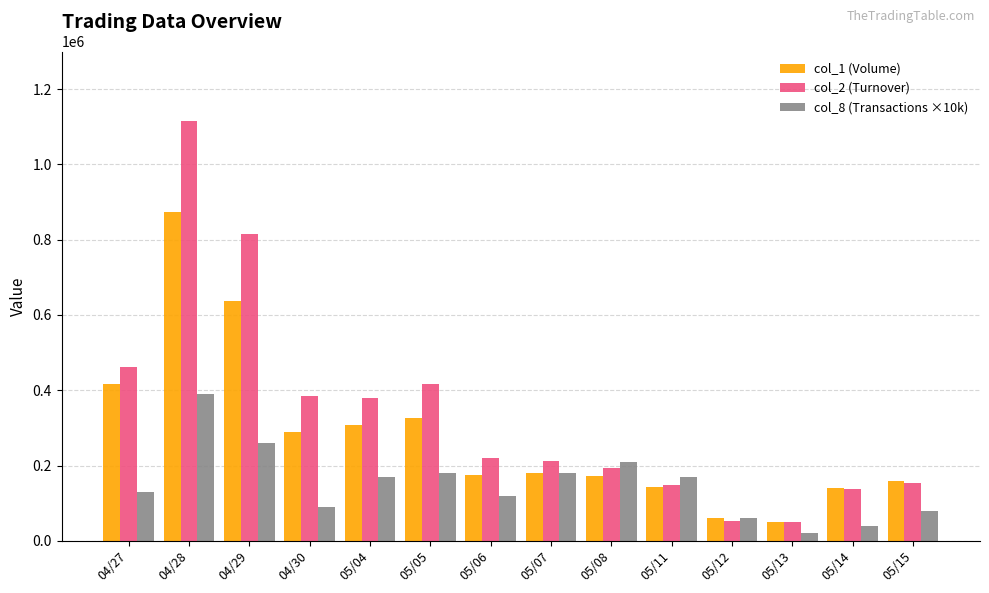

What value does the col_1 (Volume) series have at 05/13, to the nearest 50?

50000